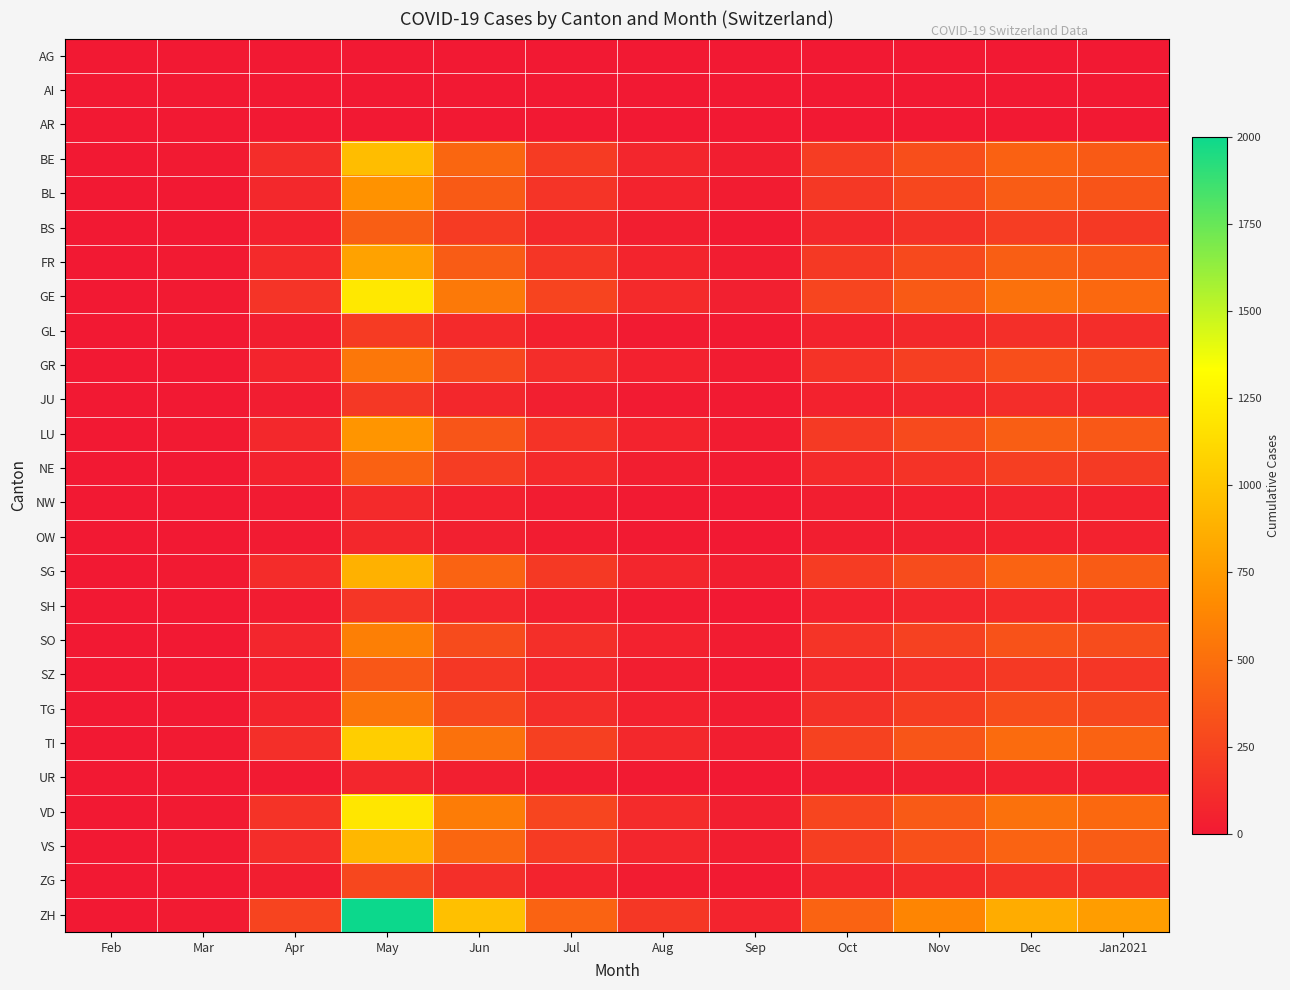

List the series in order of their peak value, lowest first.

AG, AI, AR, UR, OW, NW, SH, JU, GL, ZG, SZ, BS, NE, TG, GR, SO, BL, LU, FR, SG, VS, BE, TI, VD, GE, ZH